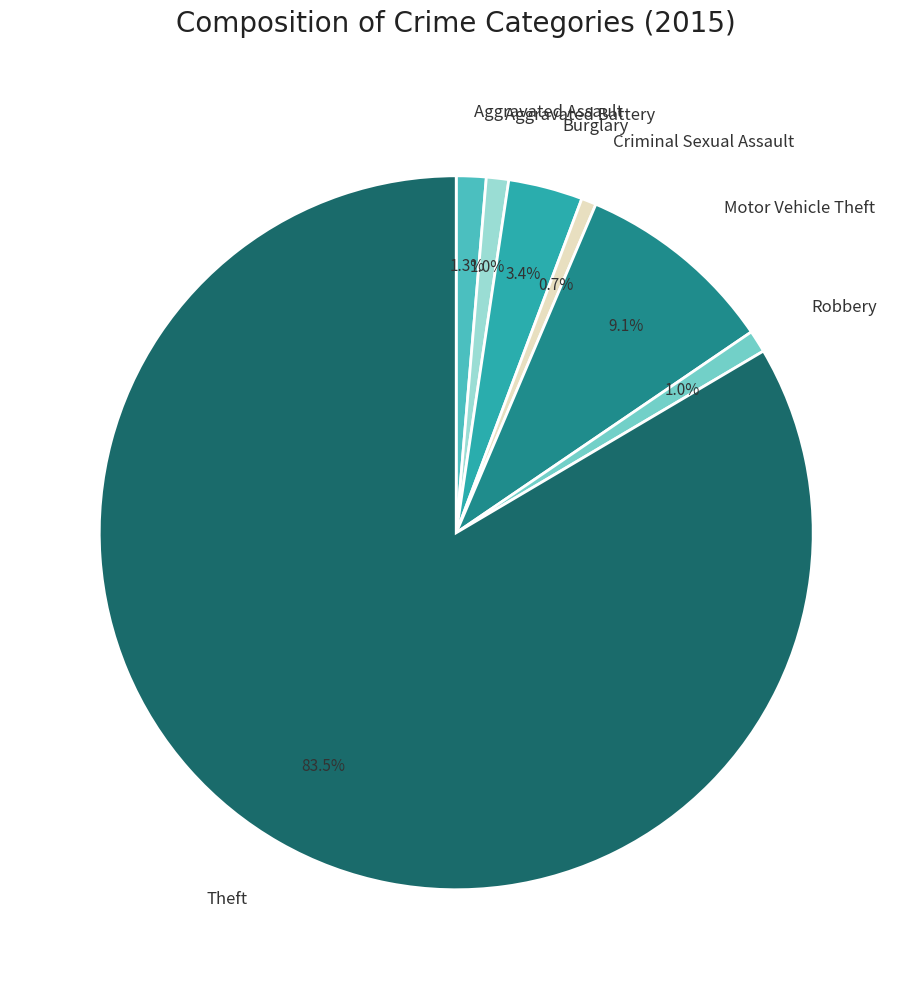

How many segments does this pie chart have?

7